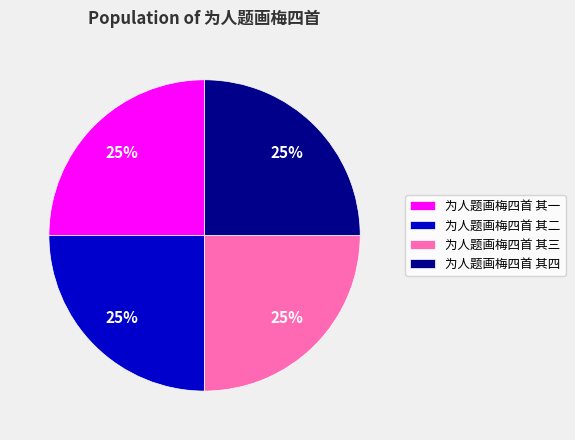

To the nearest percent, what percentage of the pie is 为人题画梅四首 其四?

25%